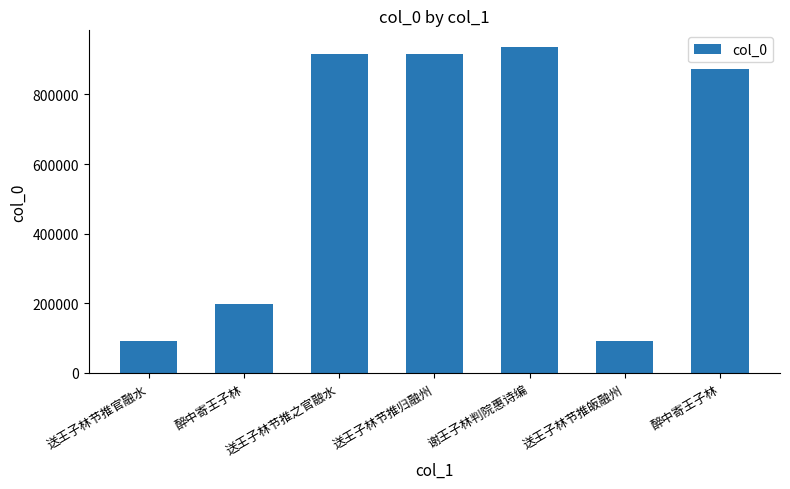

What is the difference between the maximum and minimum values?

843914